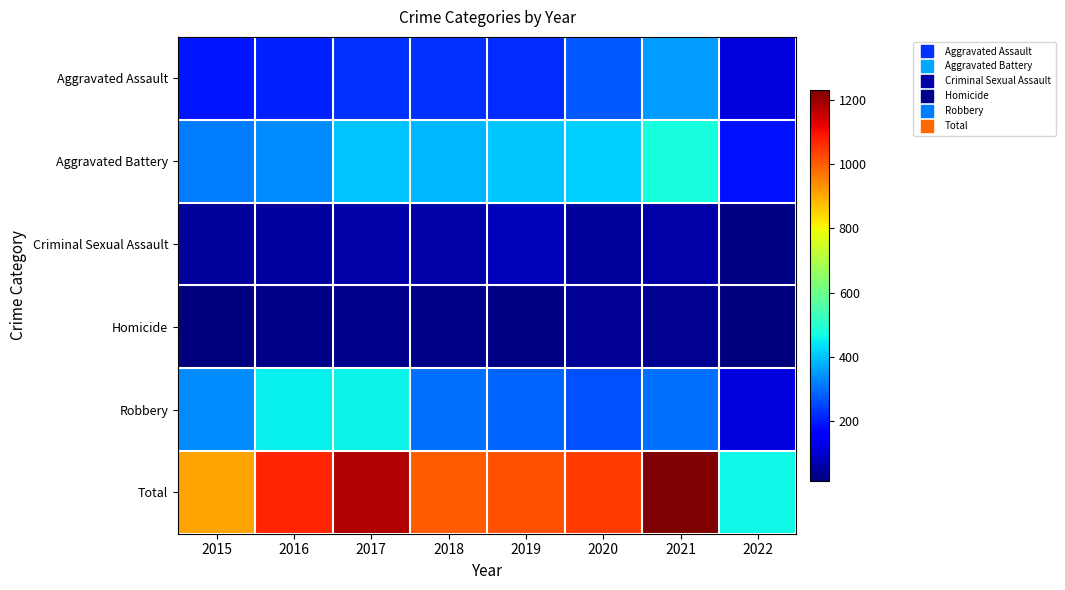

Reading left to right, list all the values displayed in this chart.

Aggravated Assault: 2015=194	2016=206	2017=224	2018=225	2019=223	2020=273	2021=353	2022=117
Aggravated Battery: 2015=316	2016=336	2017=400	2018=389	2019=407	2020=416	2021=479	2022=190
Criminal Sexual Assault: 2015=46	2016=50	2017=61	2018=60	2019=77	2020=48	2021=61	2022=22
Homicide: 2015=15	2016=26	2017=33	2018=25	2019=22	2020=41	2021=38	2022=15
Robbery: 2015=337	2016=454	2017=460	2018=301	2019=287	2020=263	2021=300	2022=118
Total: 2015=908	2016=1072	2017=1178	2018=1000	2019=1016	2020=1041	2021=1231	2022=462